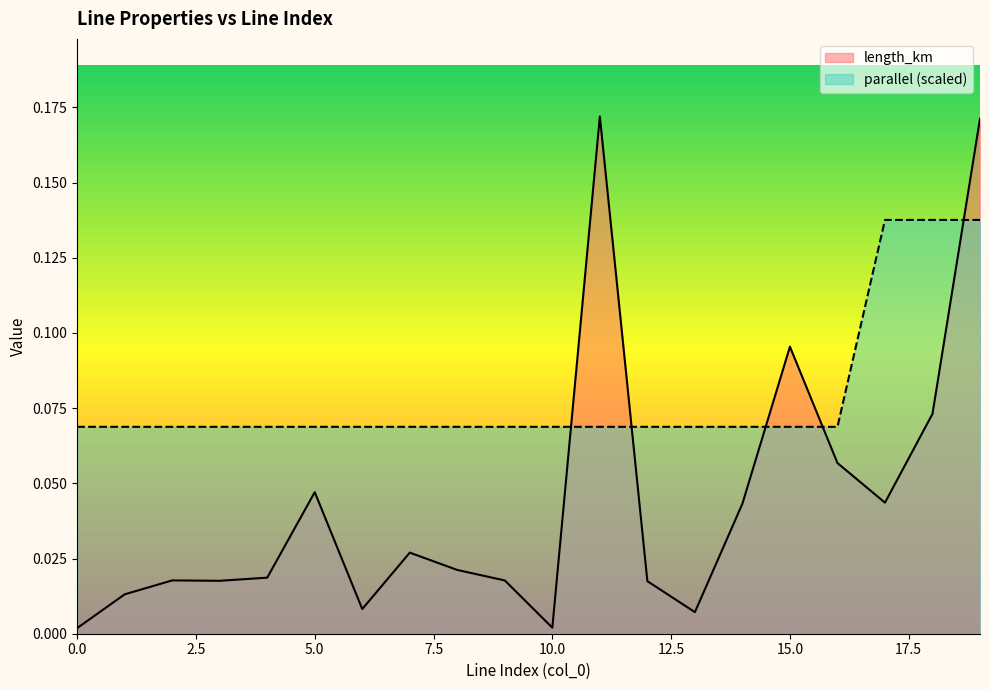

Rank the series at 0 from highest to lowest value.

parallel, length_km